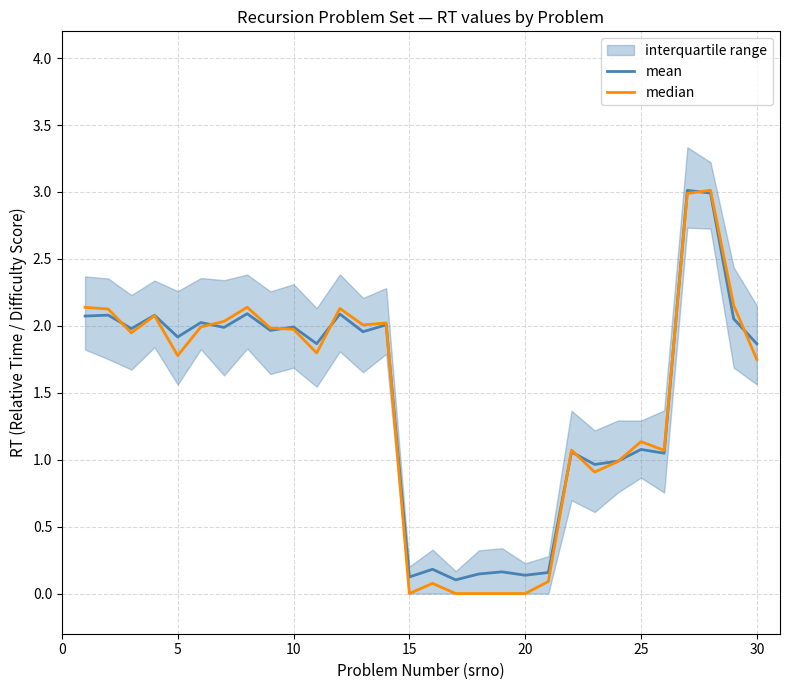

What is the average value of the mean series?

1.5